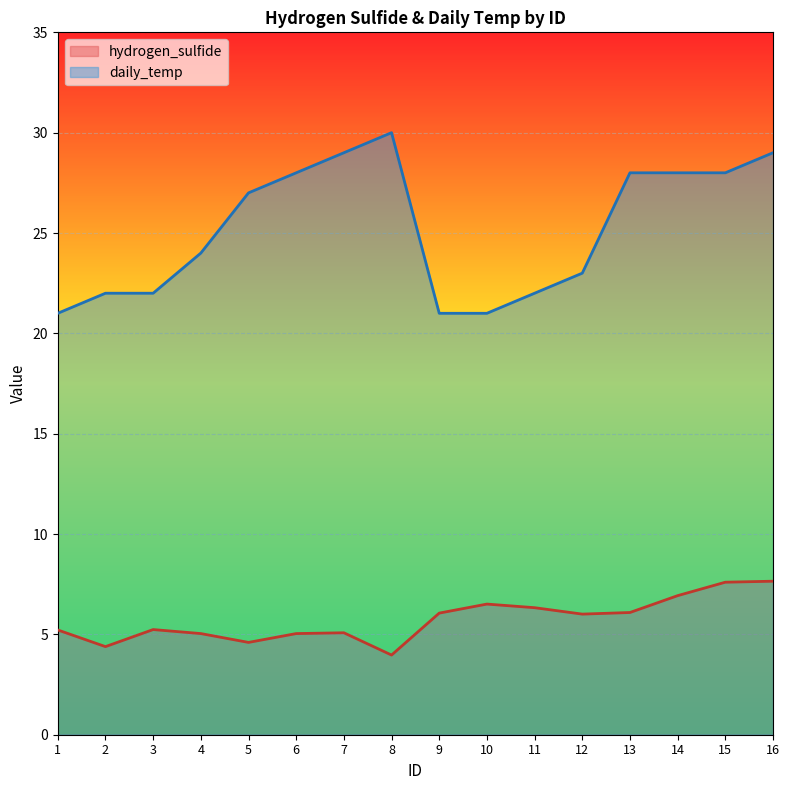

Rank the series by their maximum value, from highest to lowest.

daily_temp, hydrogen_sulfide